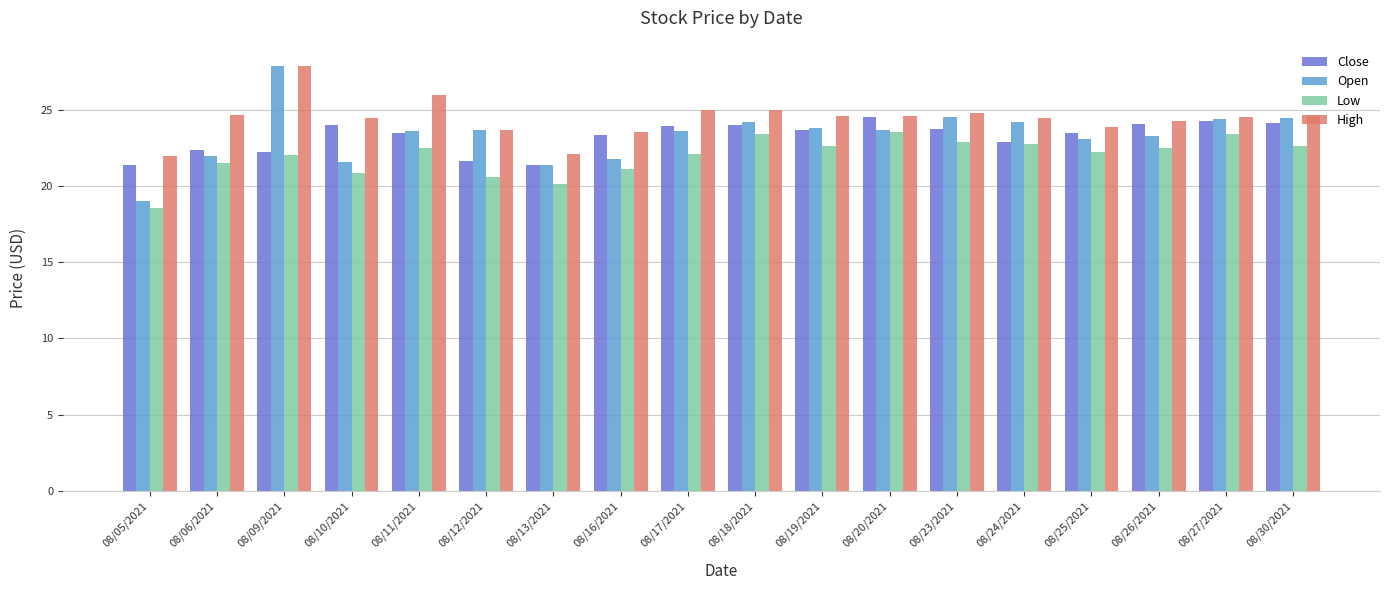

How many bars are there in total?

72